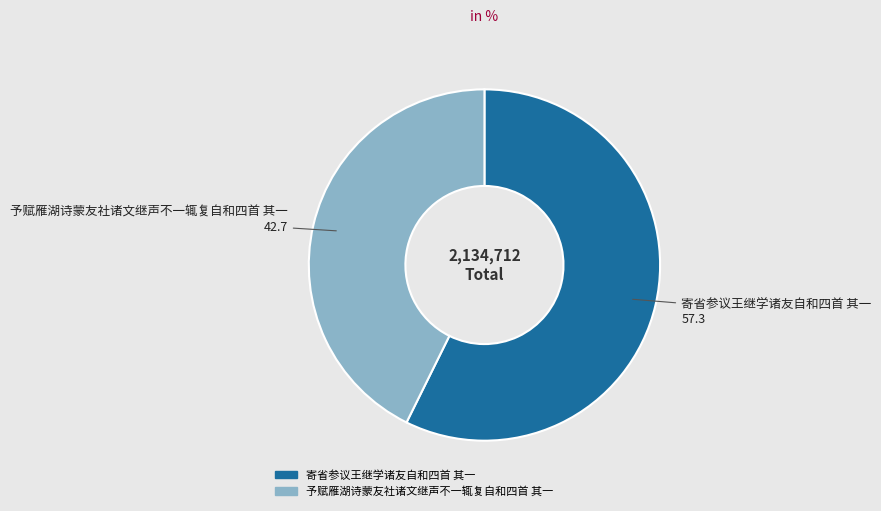

The 予赋雁湖诗蒙友社诸文继声不一辄复自和四首 其一 slice represents 43% of the pie. True or false?

True